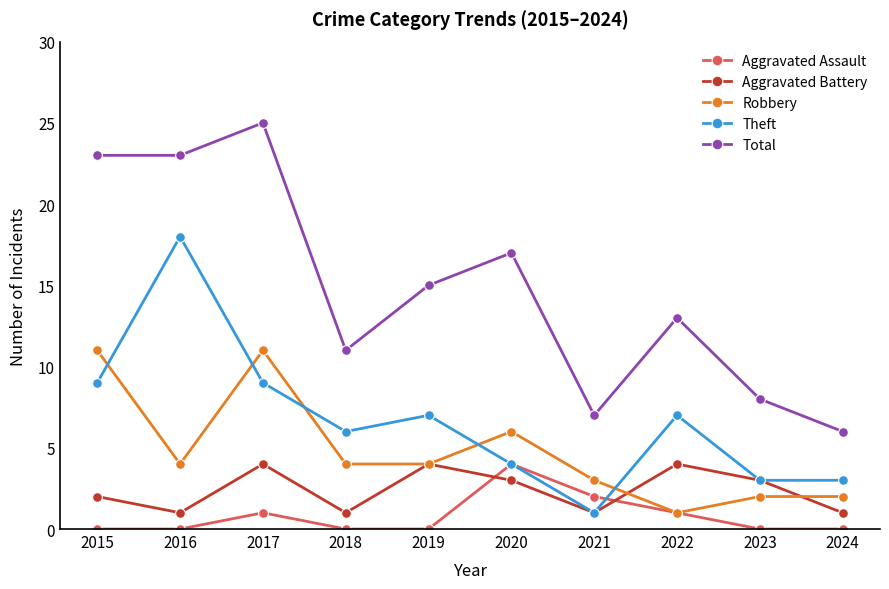

True or false: Robbery and Total intersect in this chart.

False